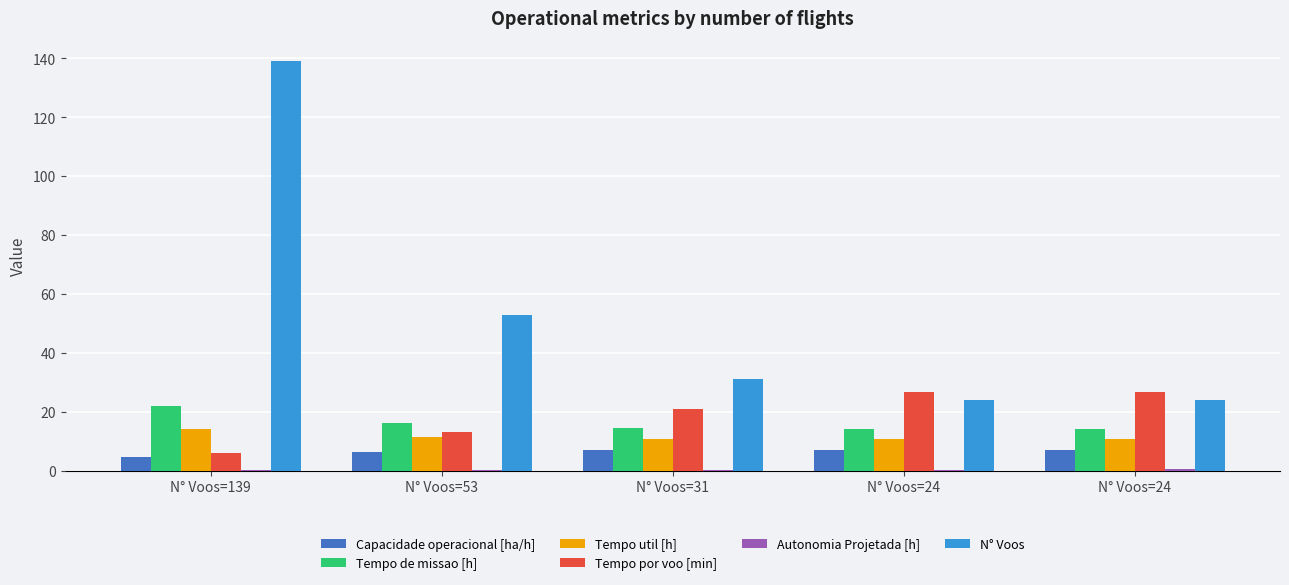

What is the difference between the maximum and minimum values in the N° Voos series?

115.0